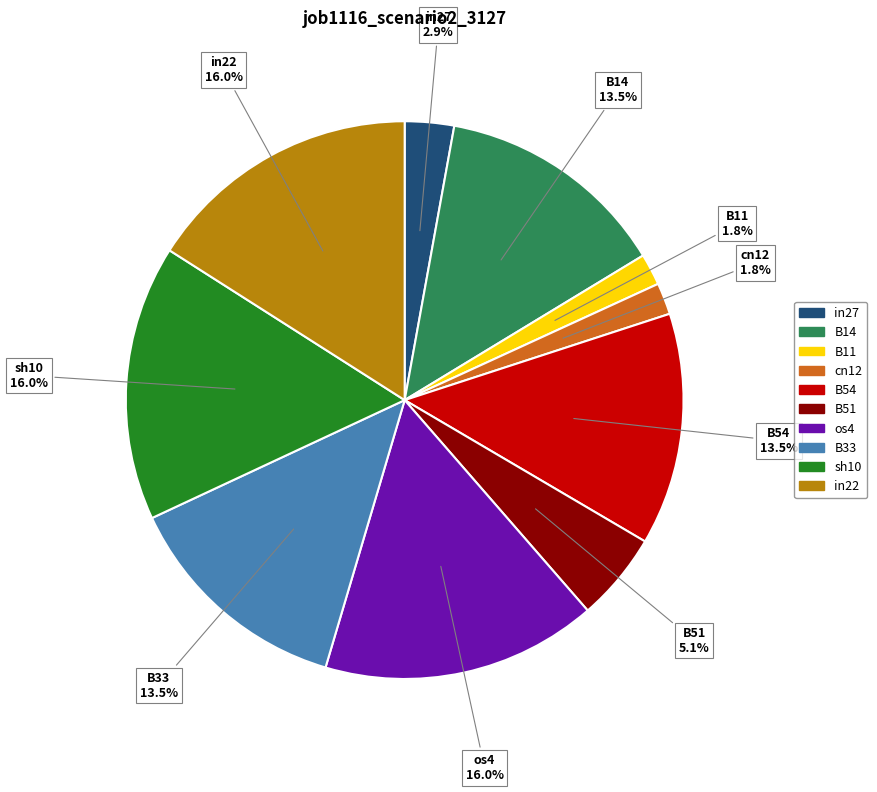

Which has a higher value, B33 or sh10?

sh10